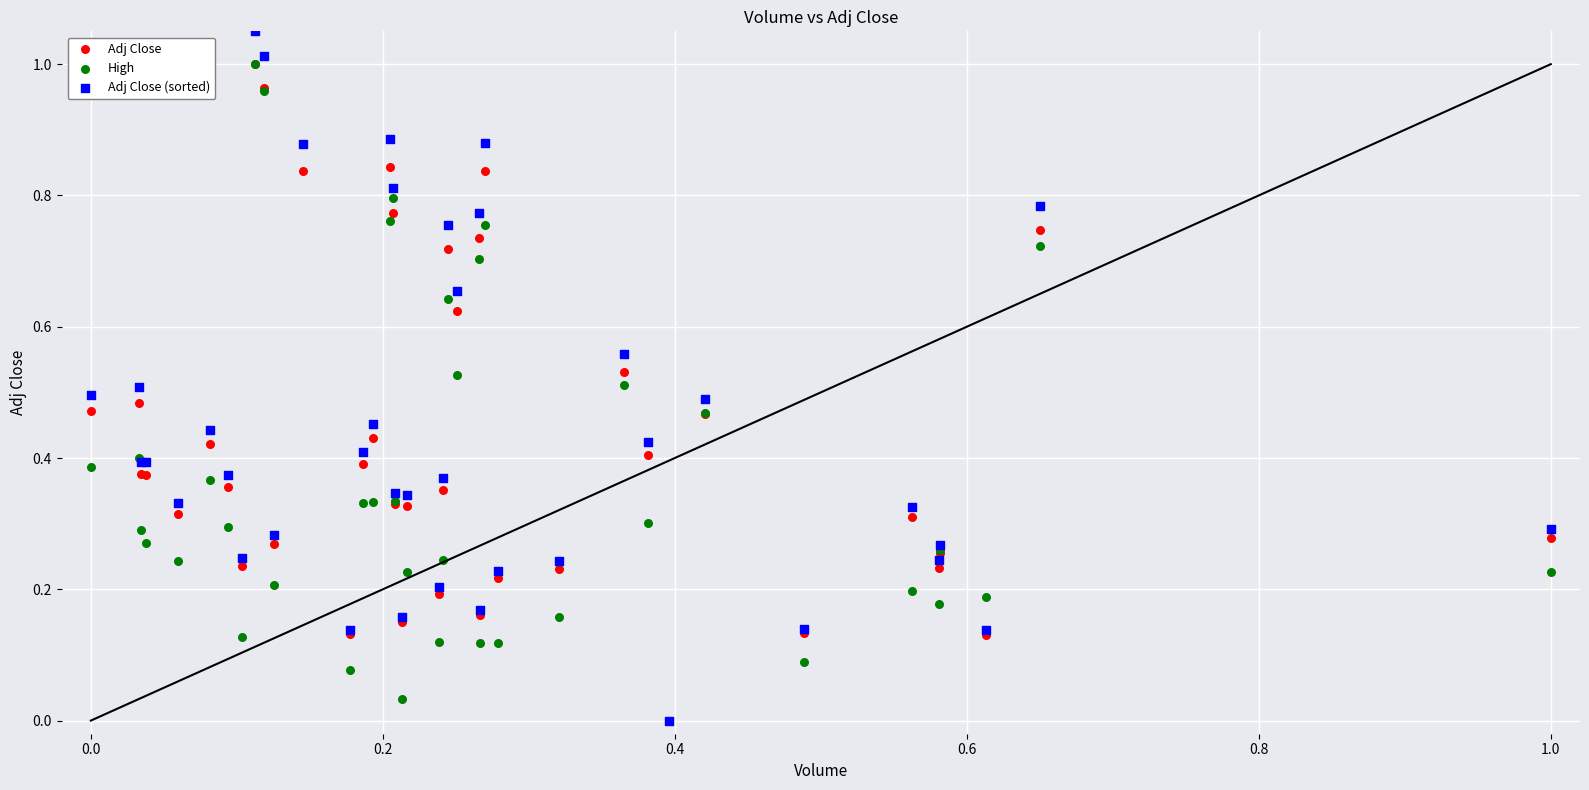

What are all the series names shown in the legend?

Adj Close, High, Adj Close (sorted)